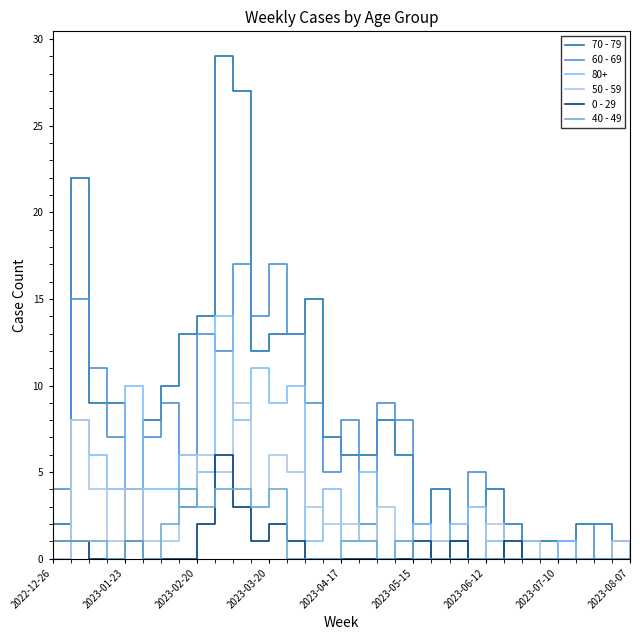

Which series has the largest total across all categories?

70 - 79